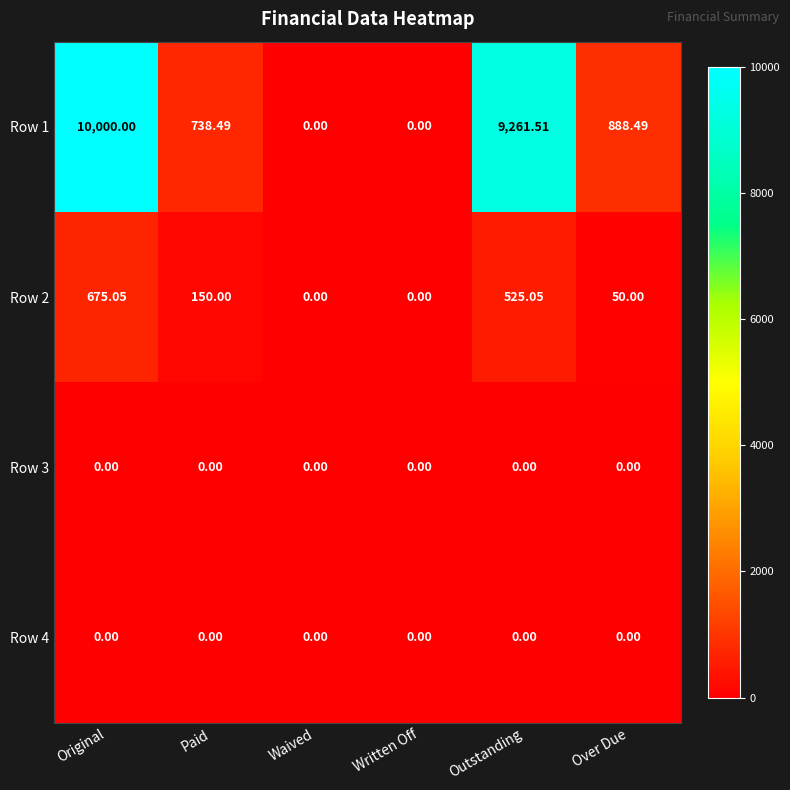

Where does the Row 1 series first go above 888?

Original